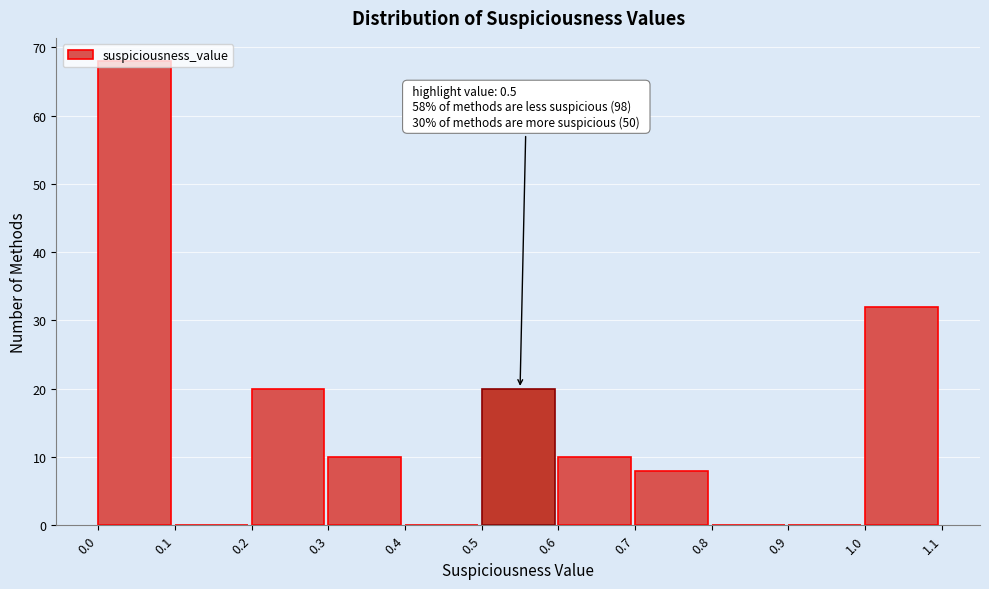

Over which range of the x-axis is the bar tallest?

0.0 to 0.1